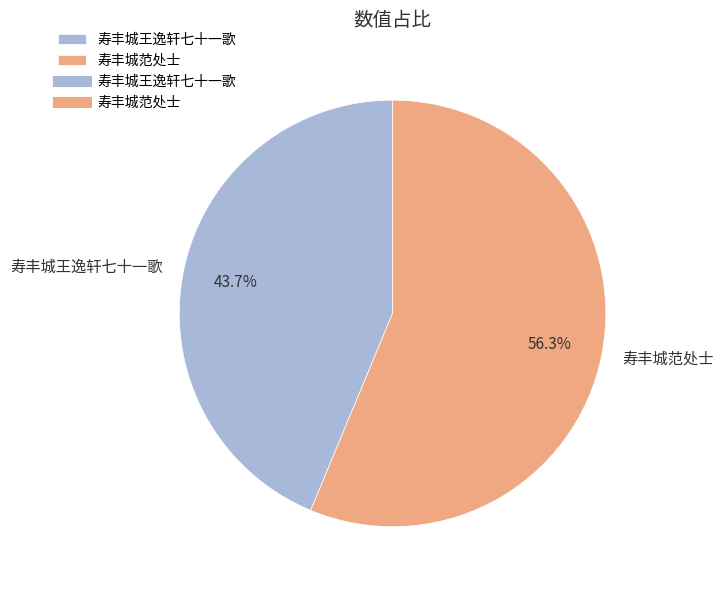

How much of the chart is everything except 寿丰城王逸轩七十一歌?

56.3%